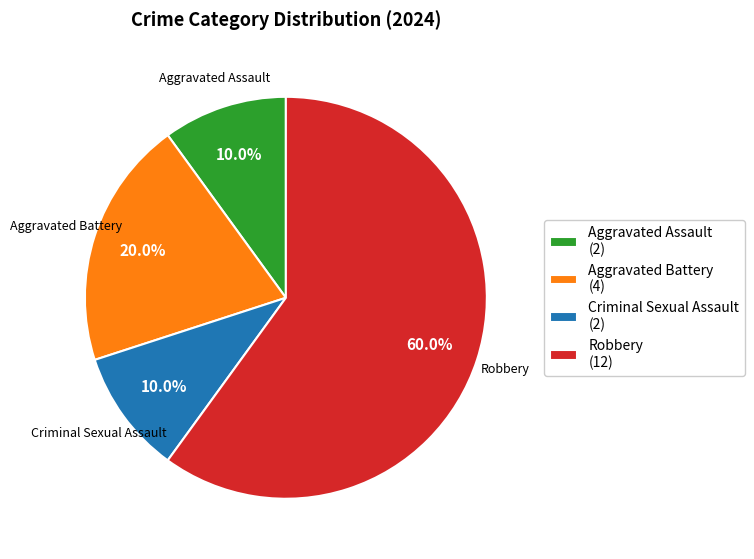

Is the sum of Aggravated Battery and Aggravated Assault greater than half?

No